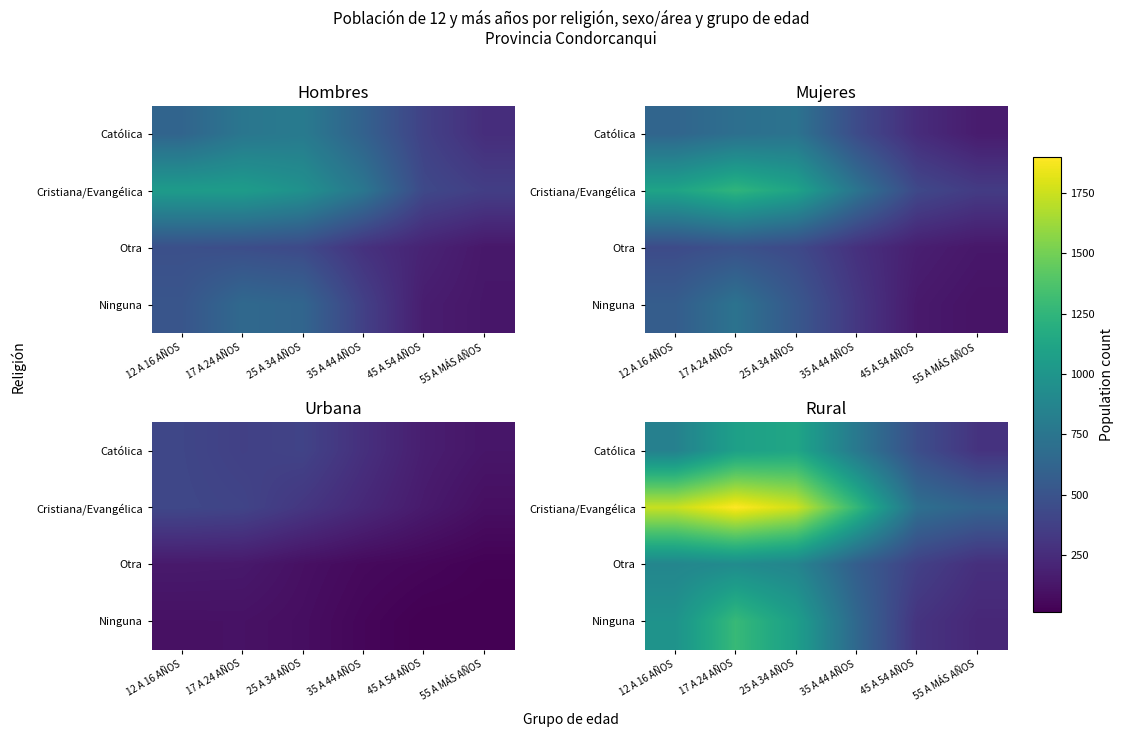

True or false: Cristiana/Evangélica has a value of 416 at 17 A 24 AÑOS.

False